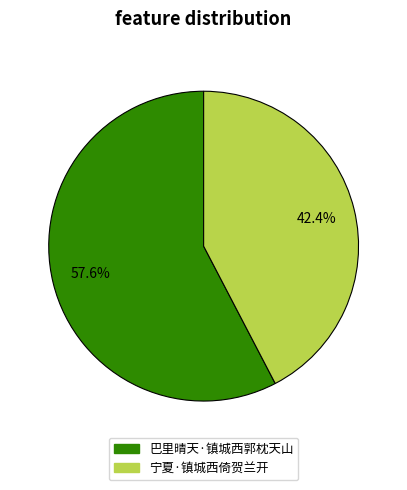

To the nearest percent, what is the difference between the largest and smallest slice percentages?

15%